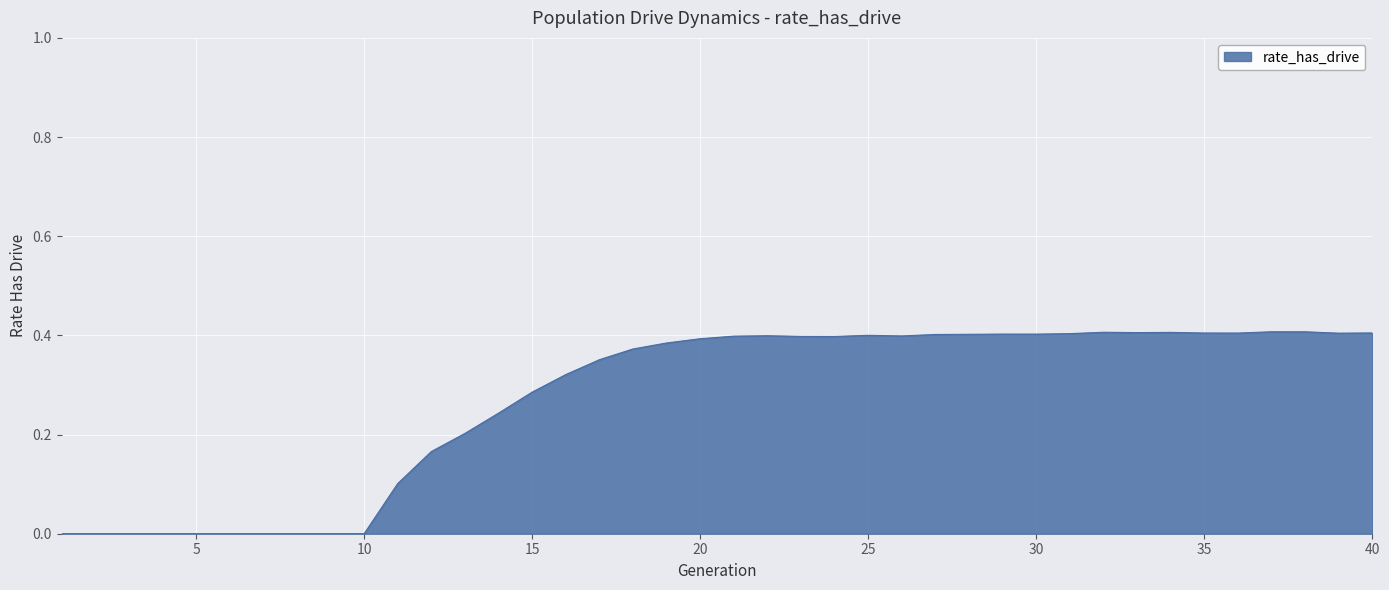

Is this an area chart (filled region under the line)?

Yes